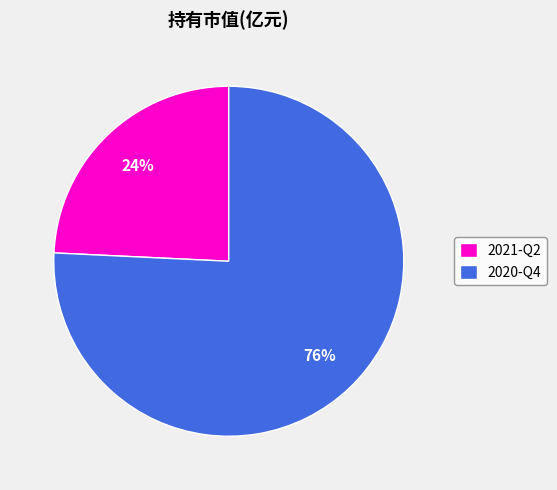

To the nearest percent, what is the average slice percentage?

50%